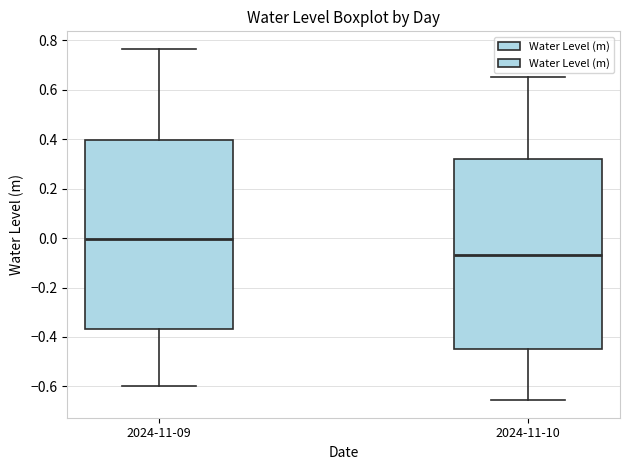

Reading left to right, transcribe this box plot: for each box, give where its median line is, the range the box spans, and where its two whiskers end, as read against the y-axis. The values are not printed on the chart, so give them approximately, as read against the axis.

2024-11-09: median 0.00, box -0.36 to 0.40, whiskers -0.60 to 0.76
2024-11-10: median -0.06, box -0.44 to 0.32, whiskers -0.66 to 0.66